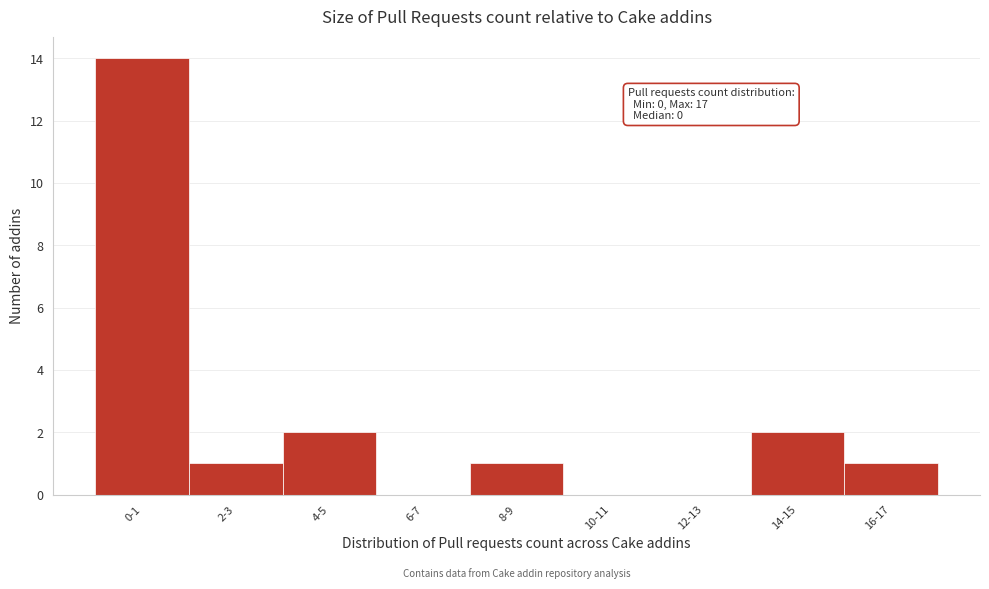

Reading left to right, transcribe all the data shown in this chart.

0-1=14	2-3=1	4-5=2	6-7=0	8-9=1	10-11=0	12-13=0	14-15=2	16-17=1